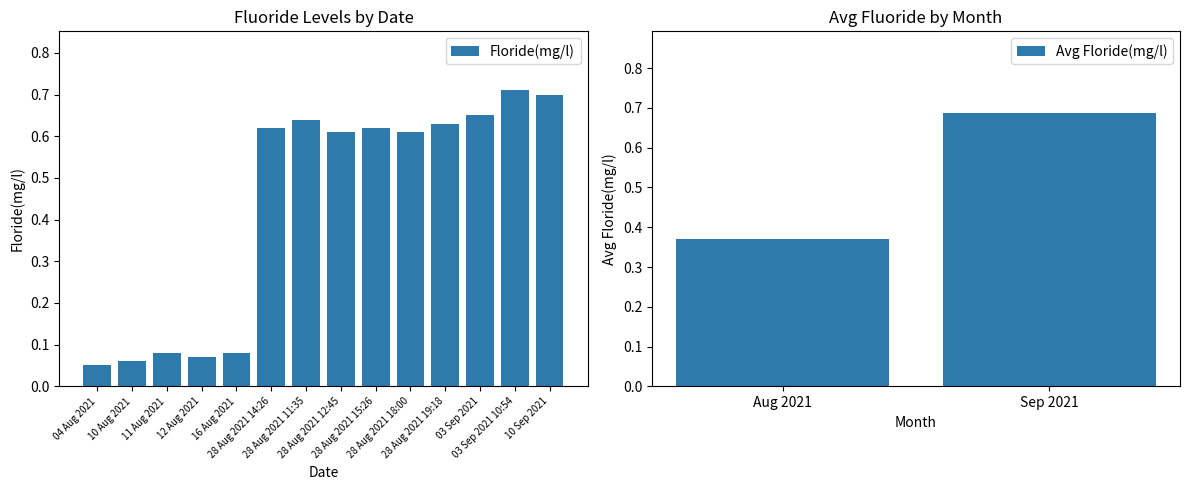

List the labels in order of value, smallest first.

04 Aug 2021, 10 Aug 2021, 12 Aug 2021, 11 Aug 2021, 16 Aug 2021, 28 Aug 2021 12:45, 28 Aug 2021 18:00, 28 Aug 2021 14:26, 28 Aug 2021 15:26, 28 Aug 2021 19:18, 28 Aug 2021 11:35, 03 Sep 2021, 10 Sep 2021, 03 Sep 2021 10:54